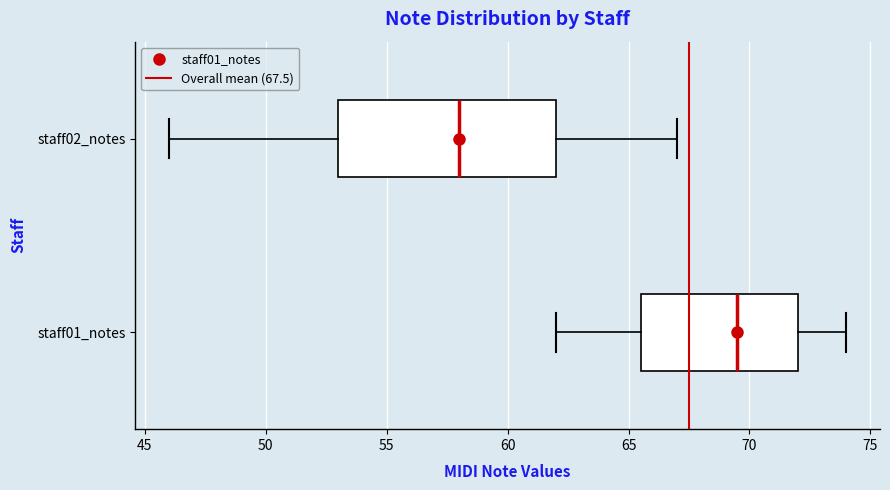

Reading bottom to top, read every box against the x-axis: the position of its median line, the range the box covers, and the ends of its whiskers. The values are not printed on the chart, so give them approximately, as read against the axis.

staff01_notes: median 69.5, box 65.5 to 72.0, whiskers 62.0 to 74.0
staff02_notes: median 58.0, box 53.0 to 62.0, whiskers 46.0 to 67.0